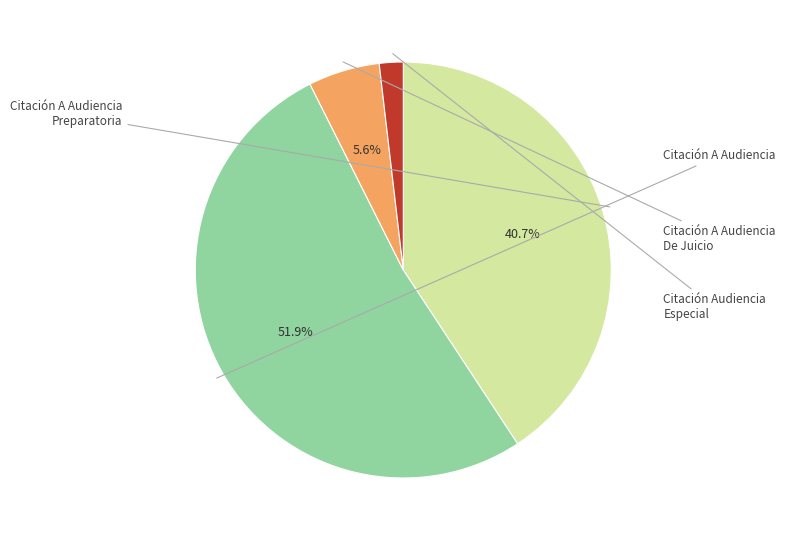

Does any single category account for the majority?

Yes